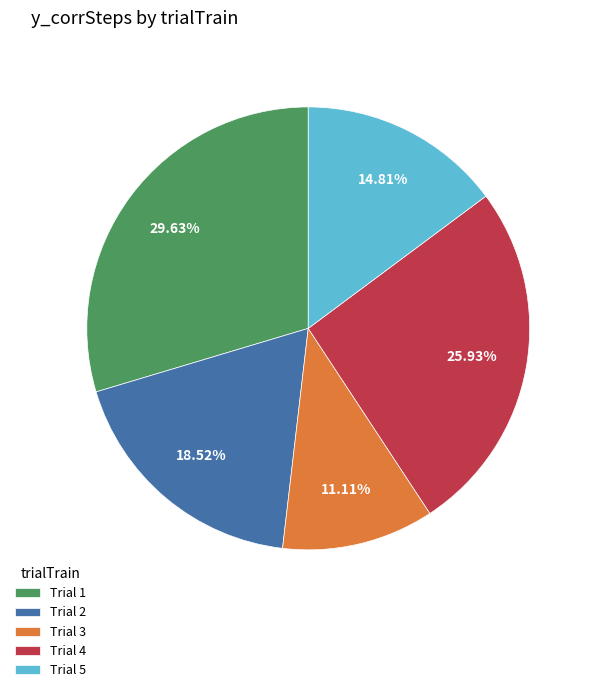

Do Trial 3 and Trial 5 together represent more than half of the pie?

No